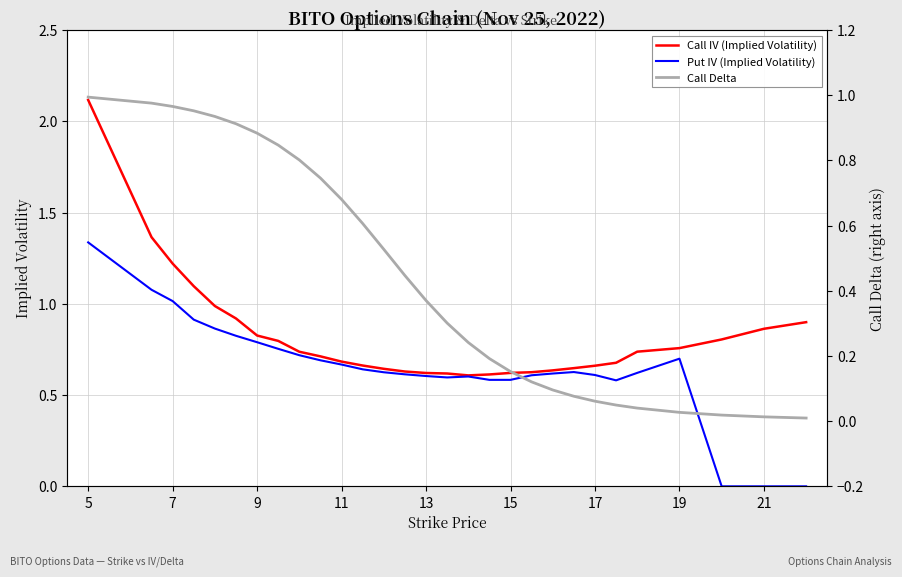

The Put IV (Implied Volatility) series shows 0.6 at 15. True or false?

True